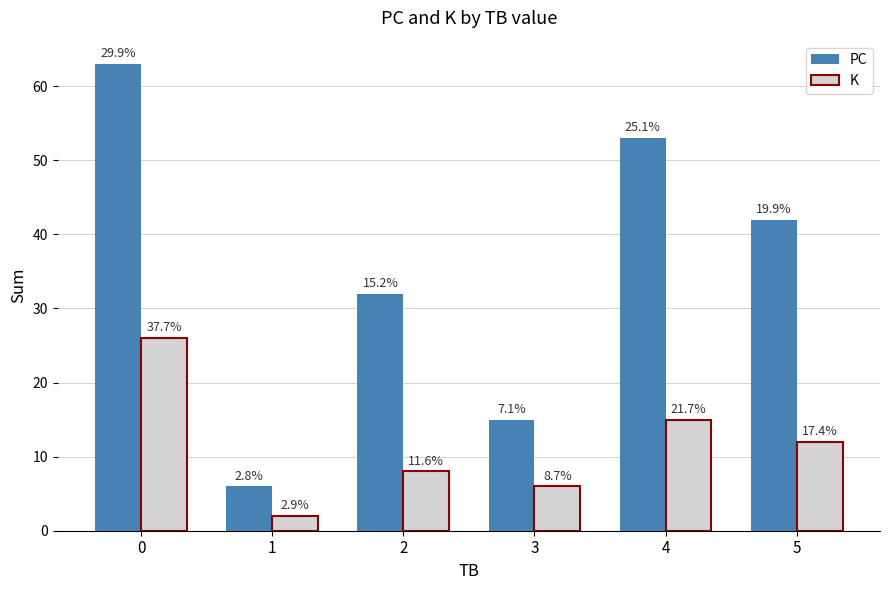

At which label is PC closest to 34?

2